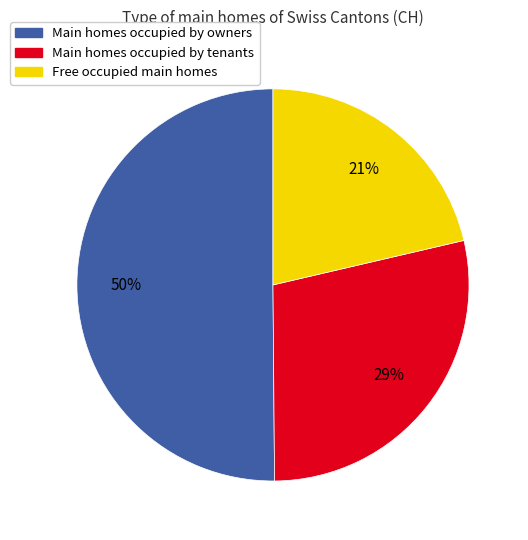

To the nearest percent, what is the average slice percentage?

33%